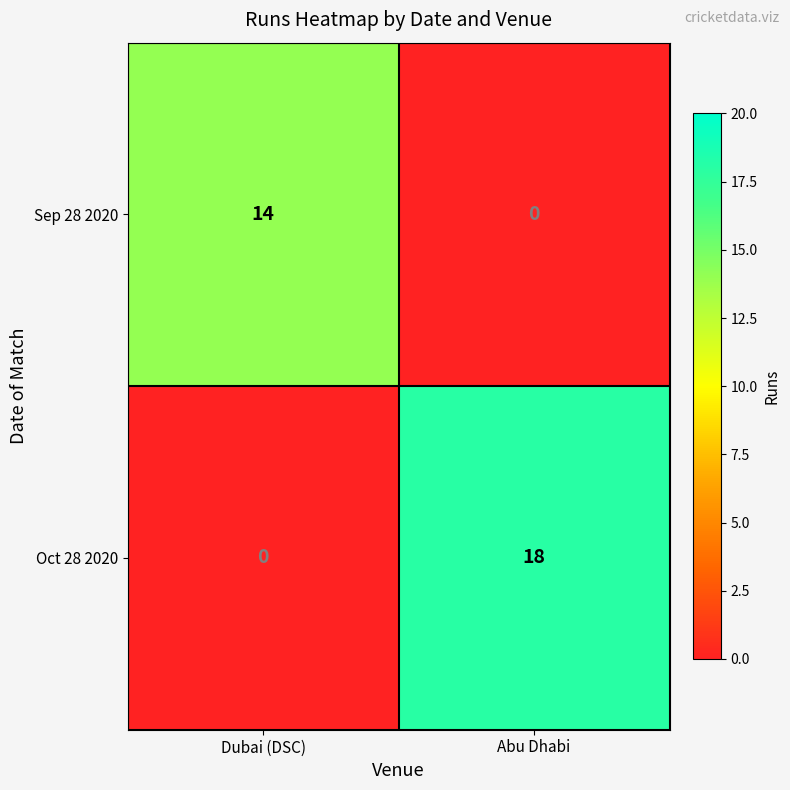

Rank the series by their maximum value, from highest to lowest.

Oct 28 2020, Sep 28 2020